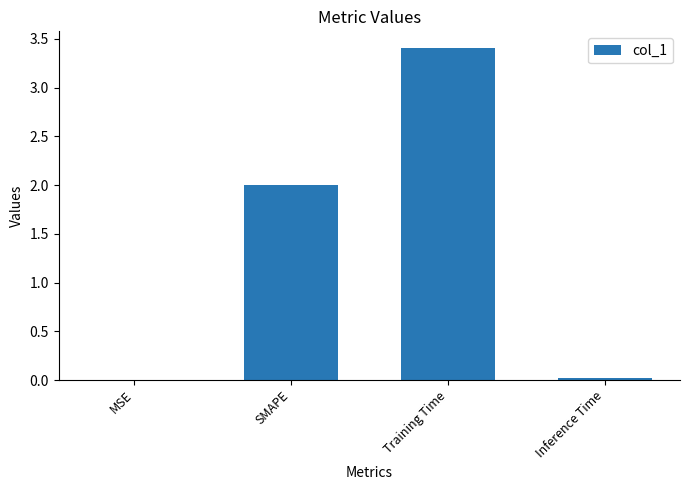

What is the average value?

1.4